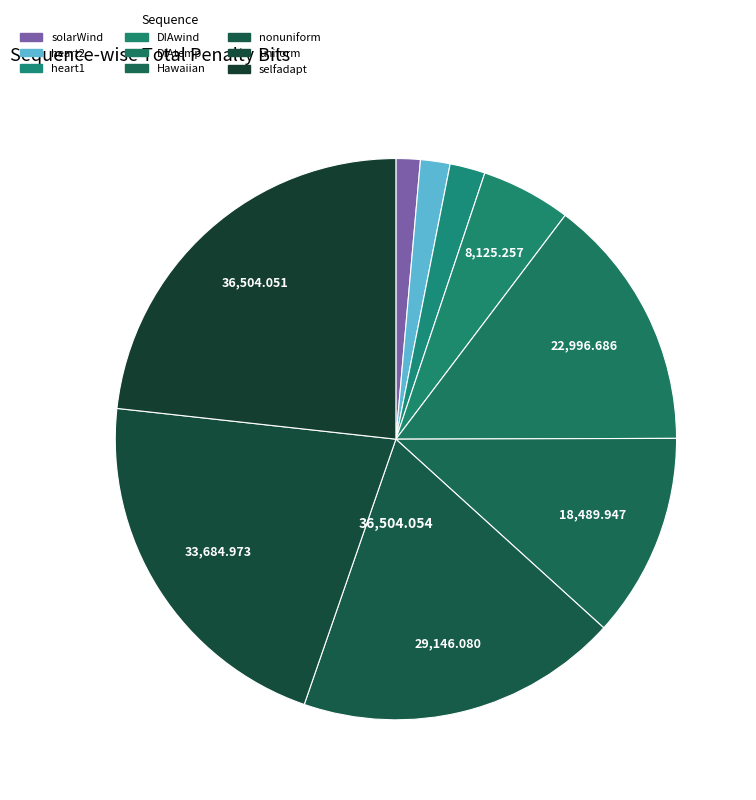

How many slices are in this pie chart?

9